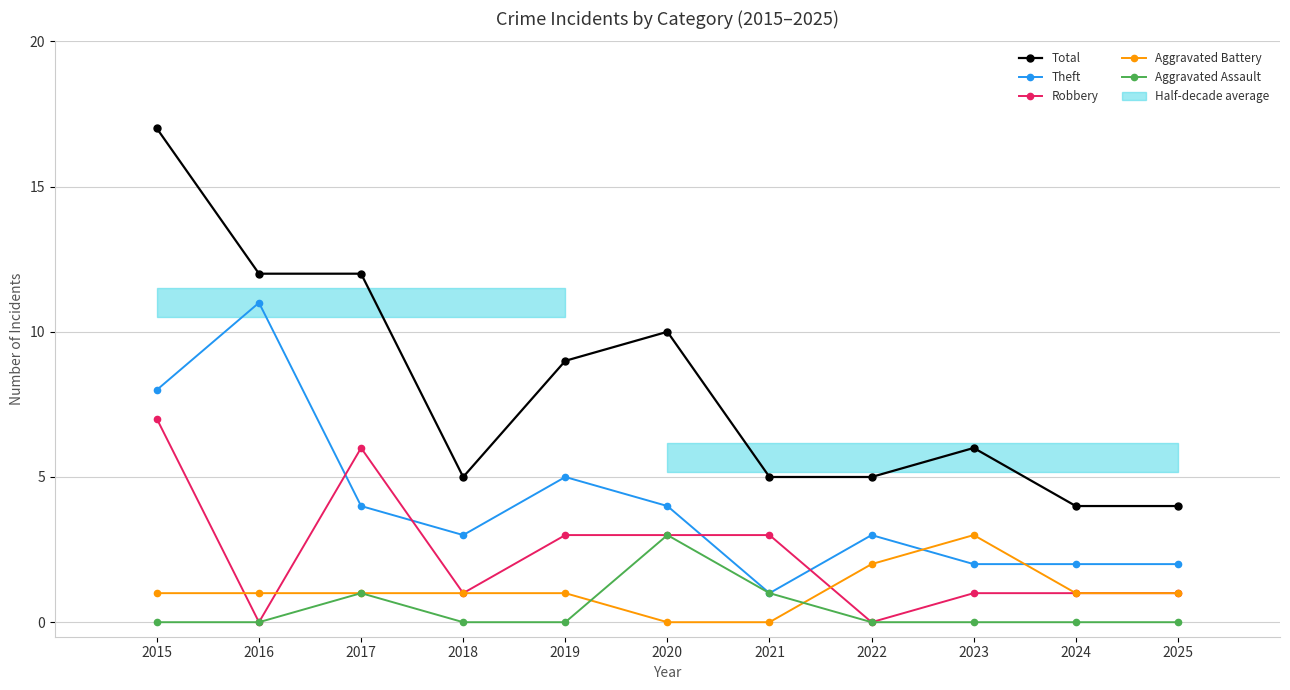

Read the Aggravated Battery value at 2022.

2